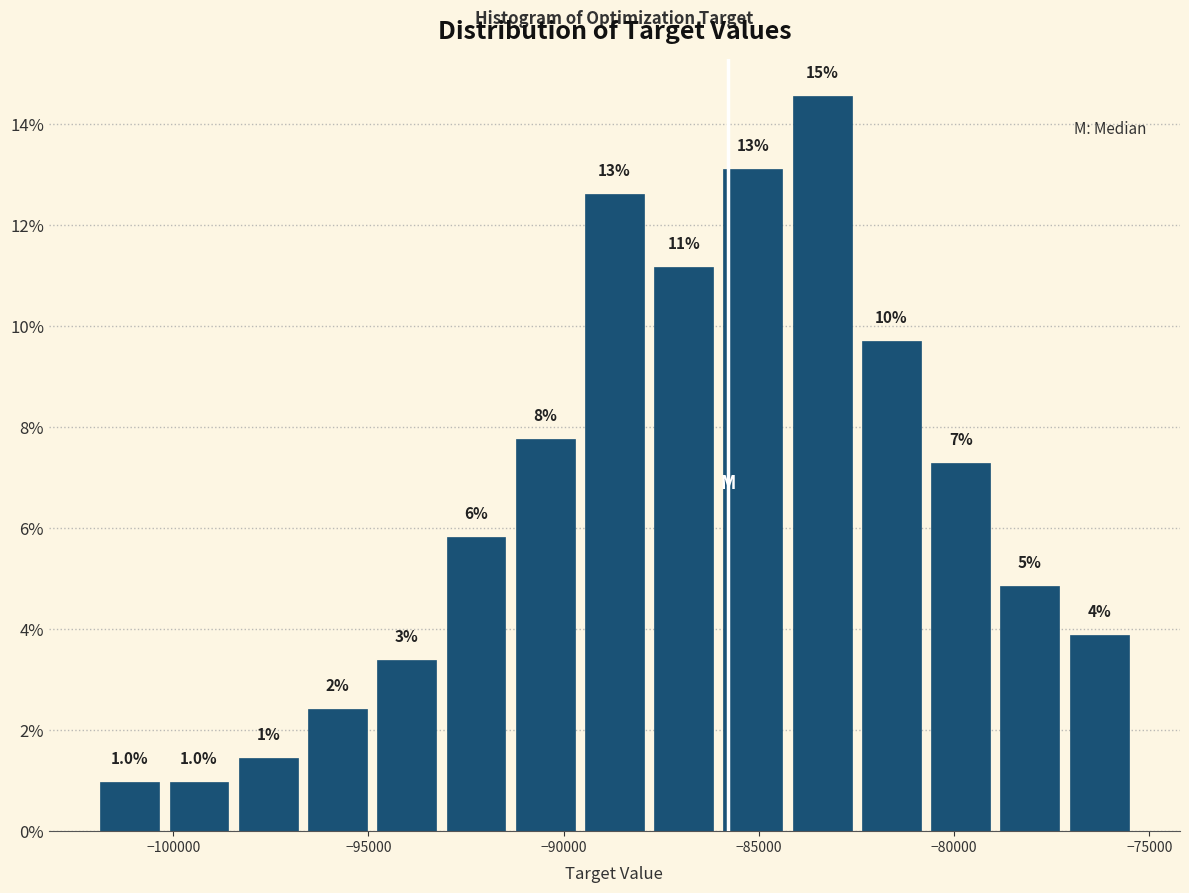

Around what value on the x-axis is the tallest bar? Give the approximate position of its centre, as read against the axis.

-83500